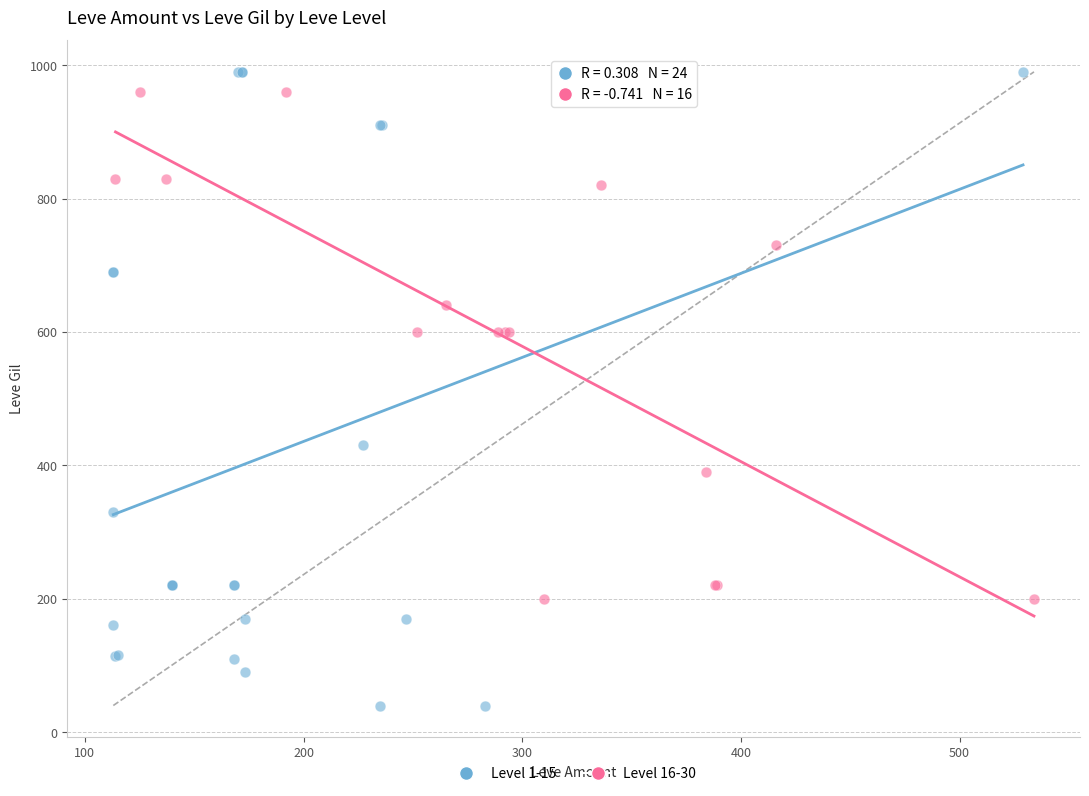

Which series reaches the minimum Y coordinate?

Level 1-15